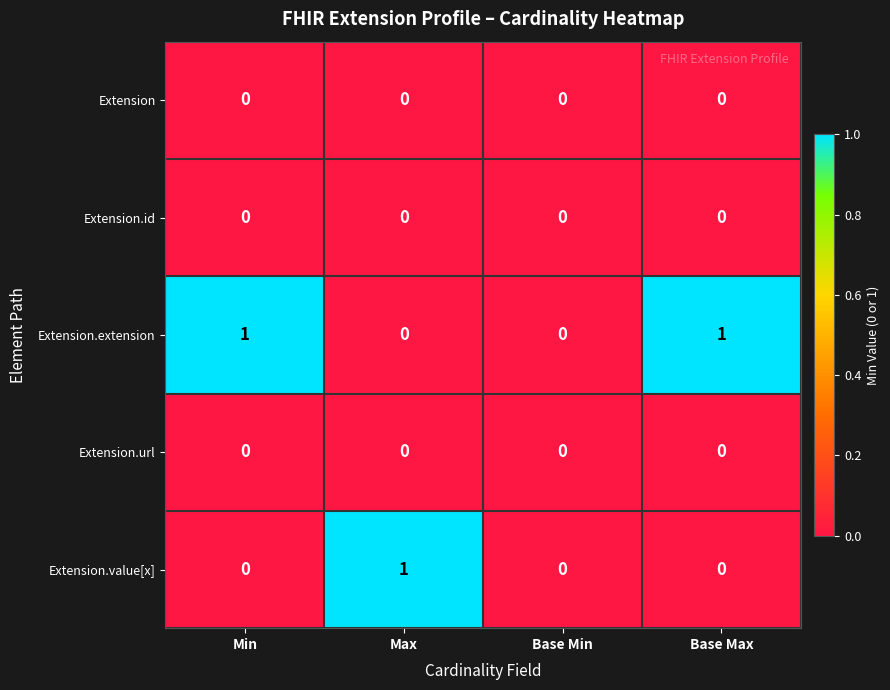

The value of Extension.value[x] at Min is 0. True or false?

True